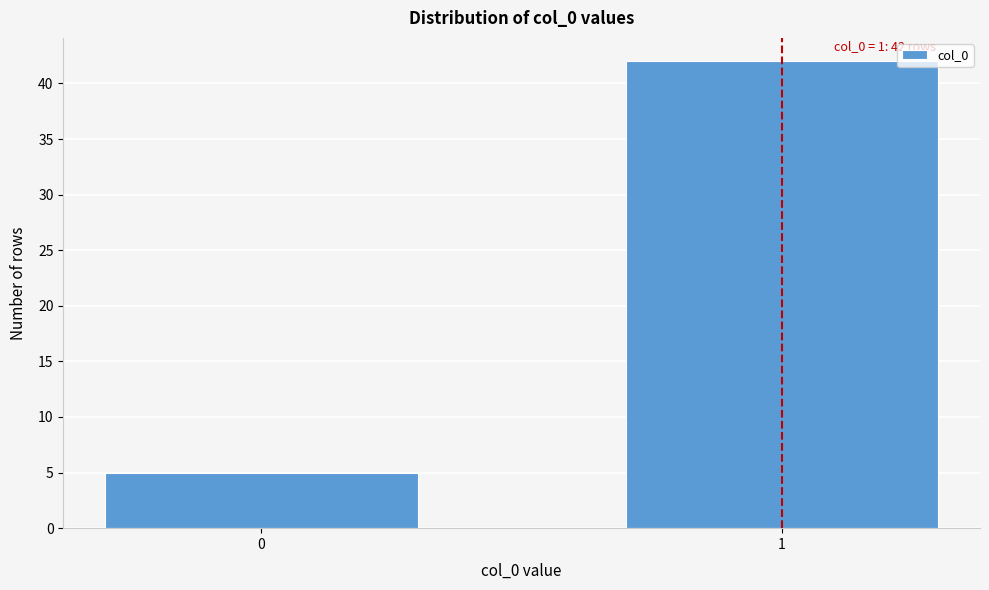

Reading right to left, list all the values displayed in this chart.

42	5